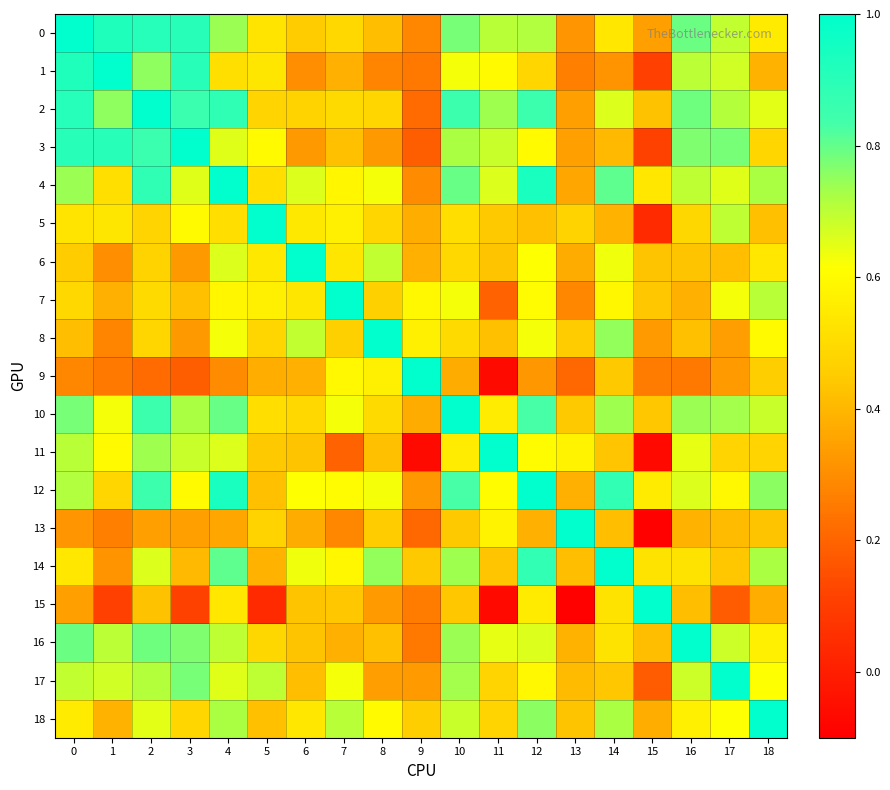

Rank the series by their maximum value, from lowest to highest.

0, 1, 2, 3, 4, 5, 6, 7, 8, 9, 10, 11, 12, 13, 14, 15, 16, 17, 18